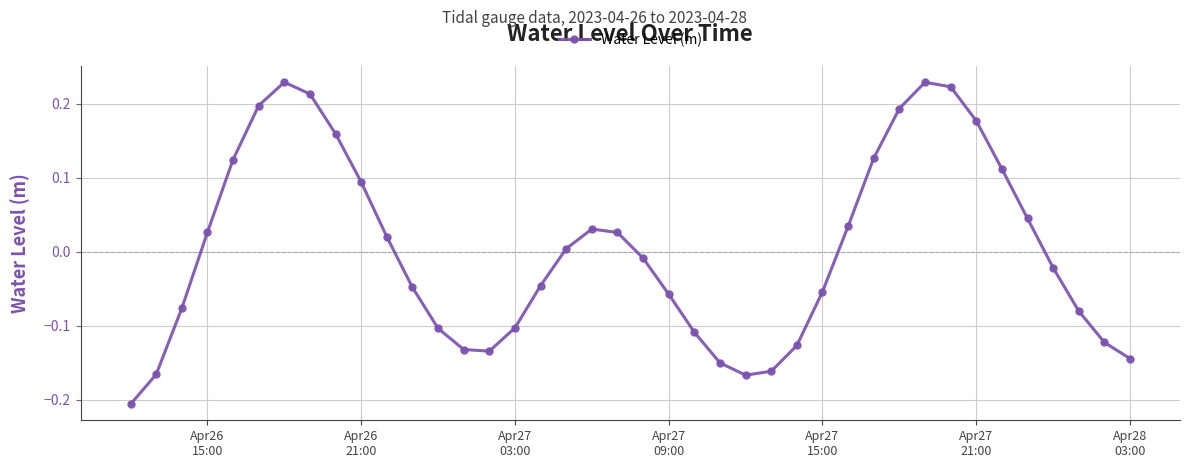

How many interior local peaks (higher than both neighbors) does the data have?

3